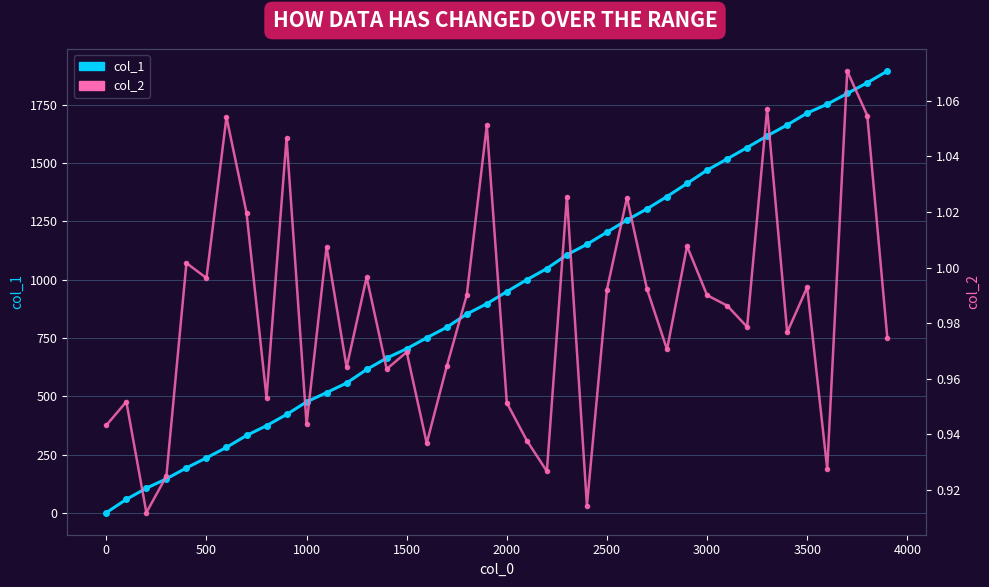

What is the difference between the maximum and minimum values in the col_1 series?

1894.0